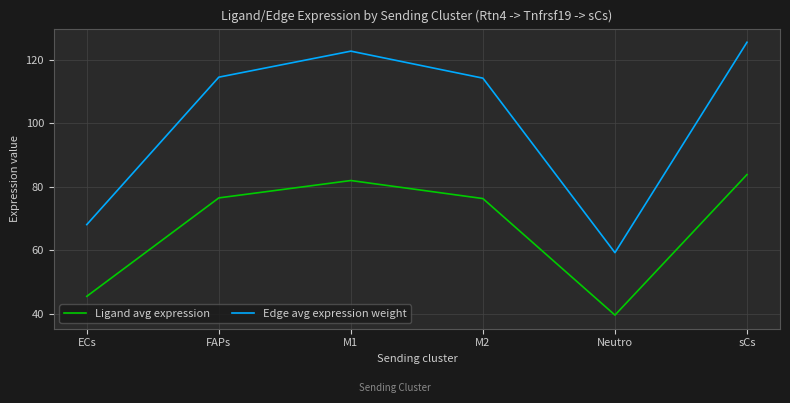

True or false: Edge avg expression weight and Ligand avg expression cross at least once.

False